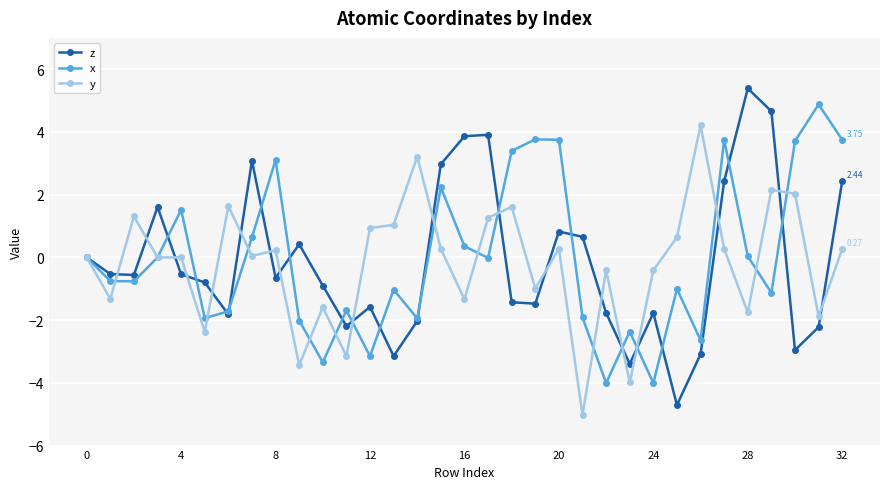

True or false: y has more than 0 interior local peaks.

True